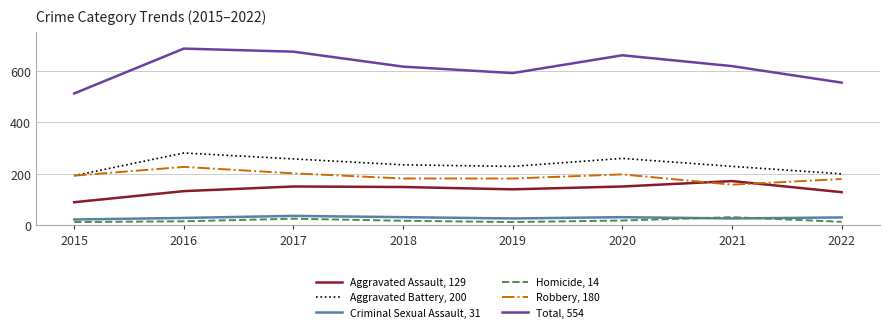

Which series has the largest range (max minus min)?

Total, 554